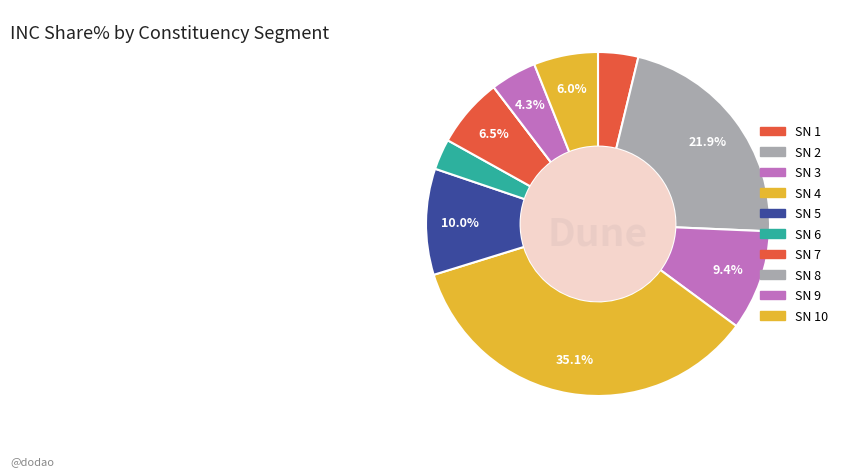

Does any single category account for the majority?

No